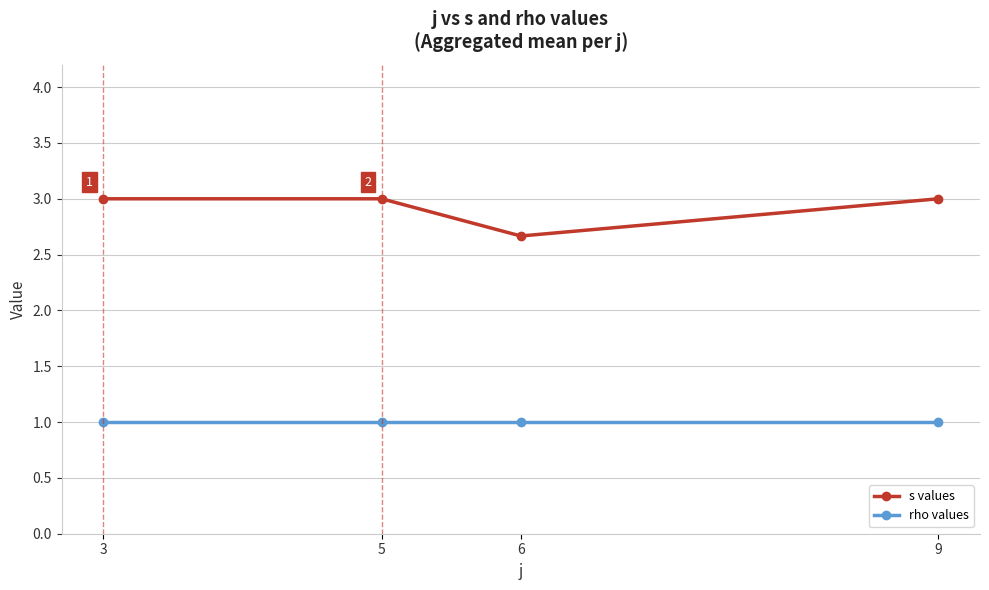

Reading left to right, extract all data points from this chart.

s values: 3=3.0	5=3.0	6=2.7	9=3.0
rho values: 3=1.0	5=1.0	6=1.0	9=1.0